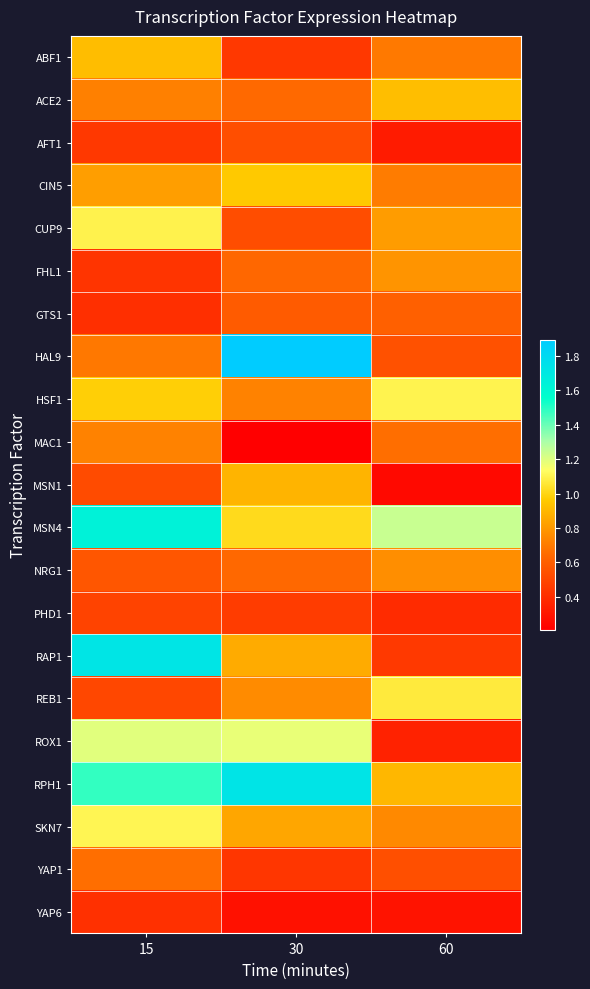

Which series has the largest range (max minus min)?

HAL9